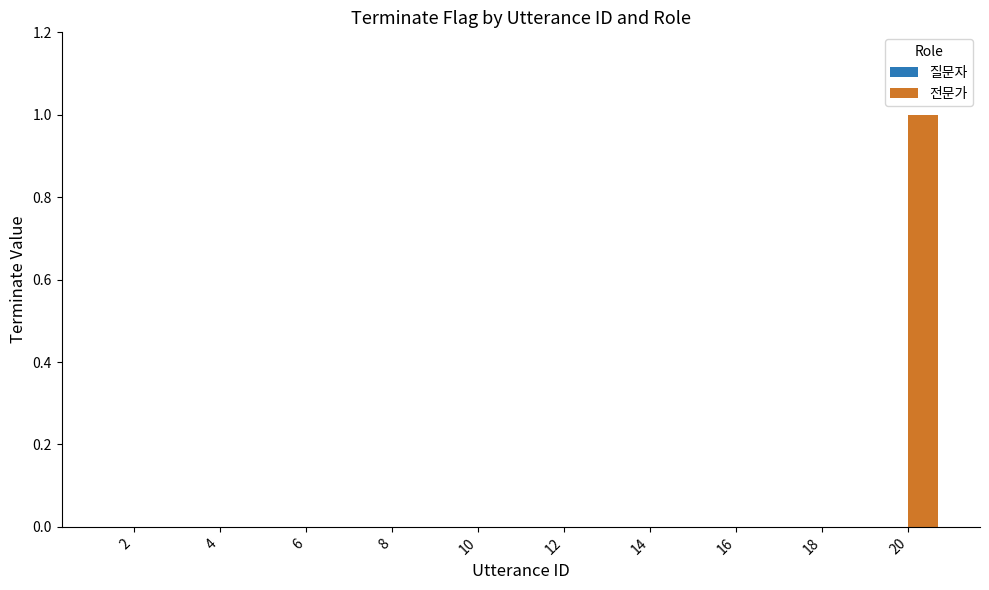

At which category does the chart reach its peak across all series?

20